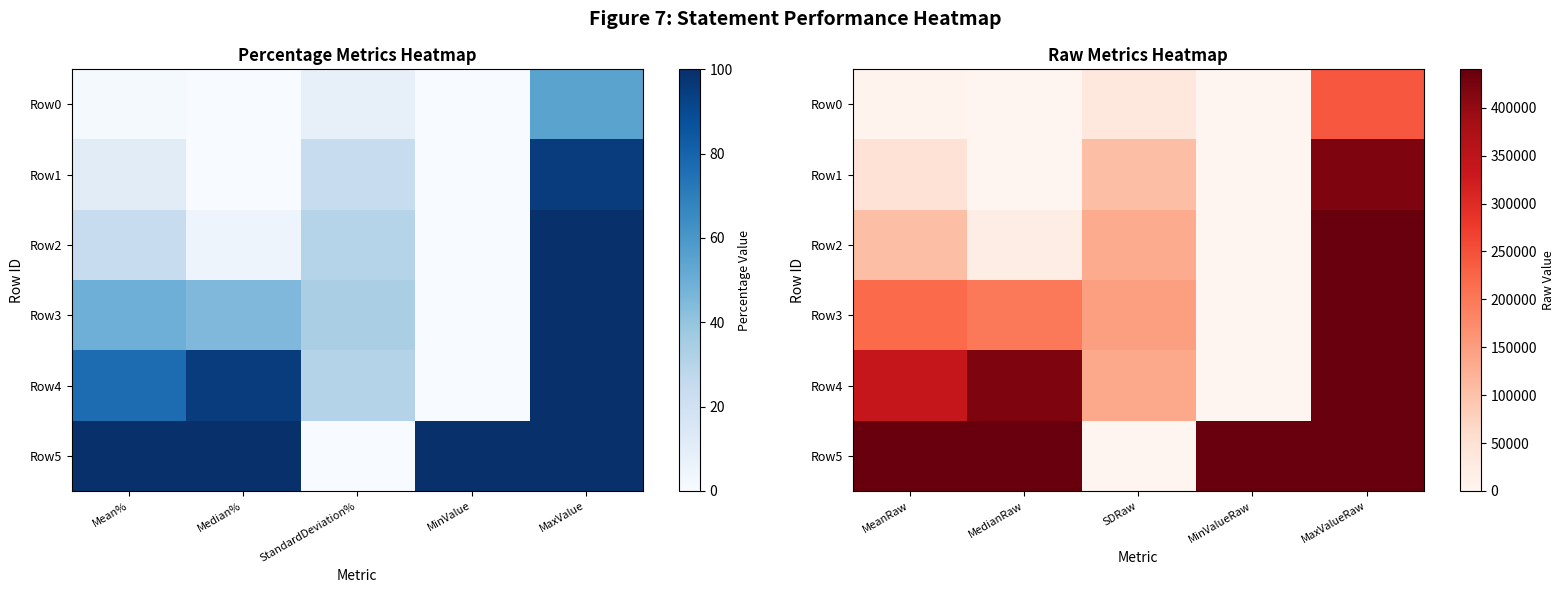

At which category does the chart reach its minimum across all series?

MedianRaw